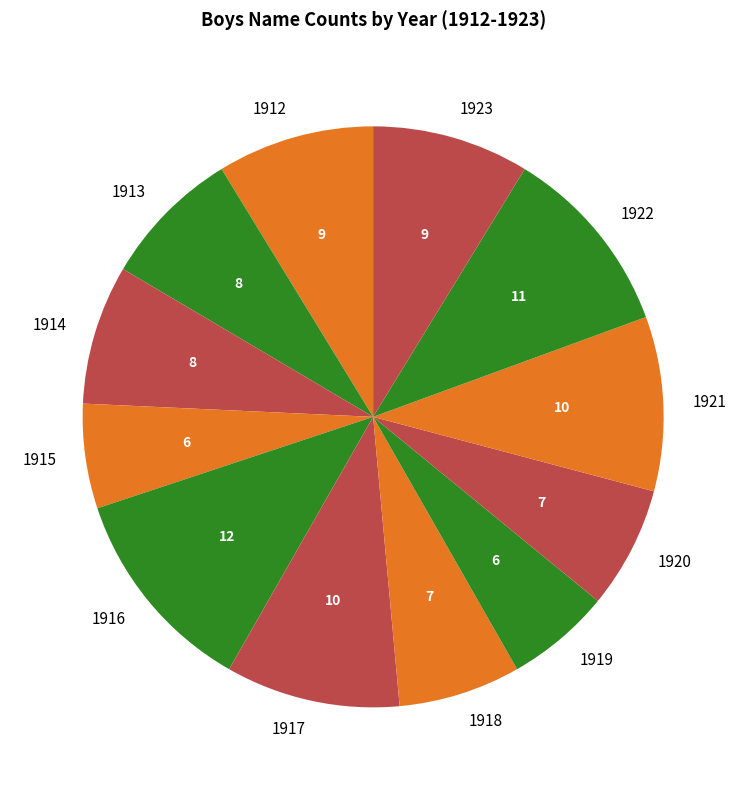

Approximately how many times larger is the value at 1923 compared to 1914?

1.1